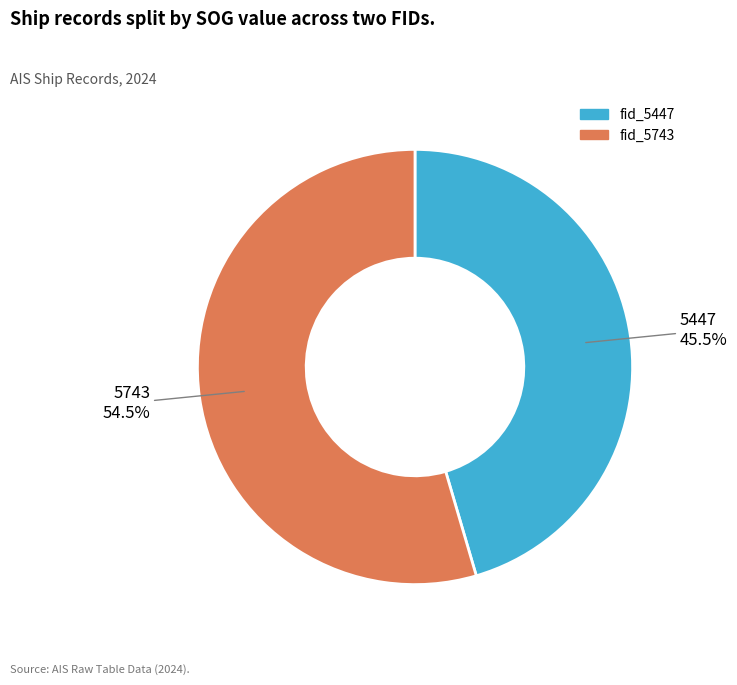

Is there any slice that represents more than half of the pie?

Yes